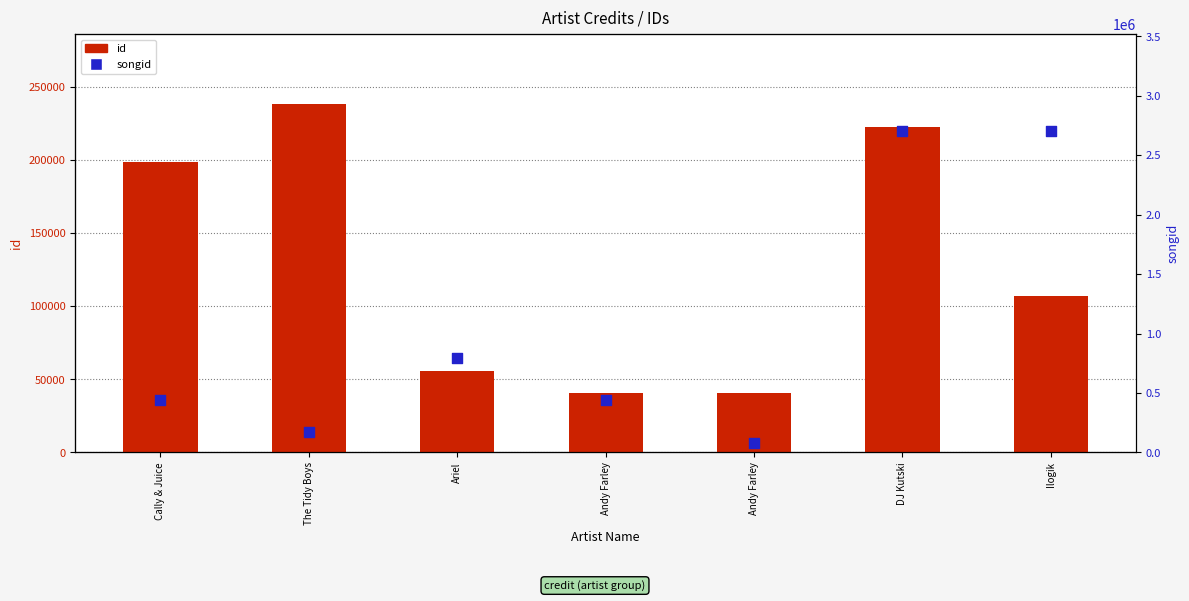

What is the total value across all series at Ilogik?

2815388